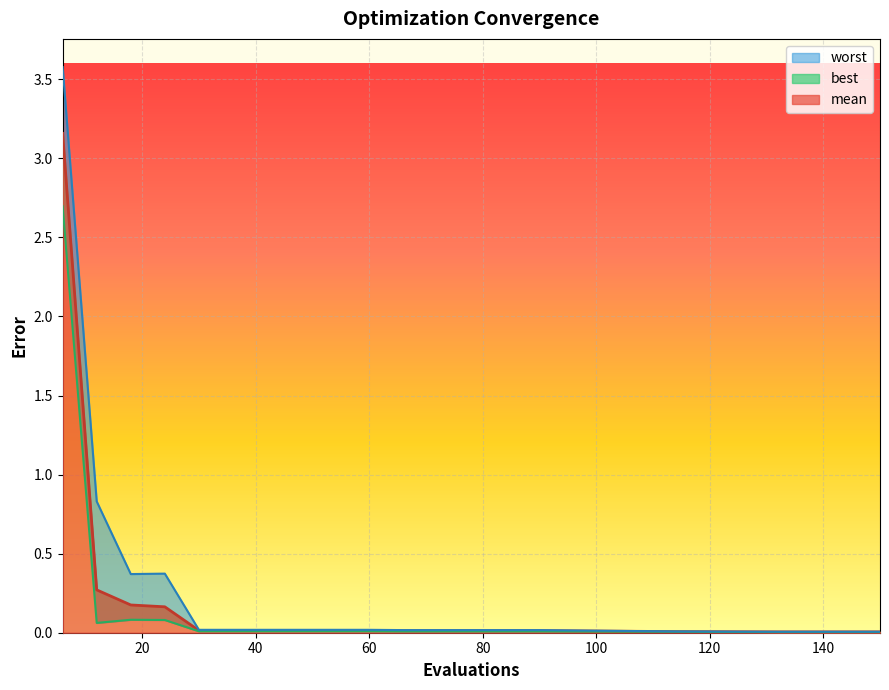

Rank the series at 42 from lowest to highest value.

best, mean, worst